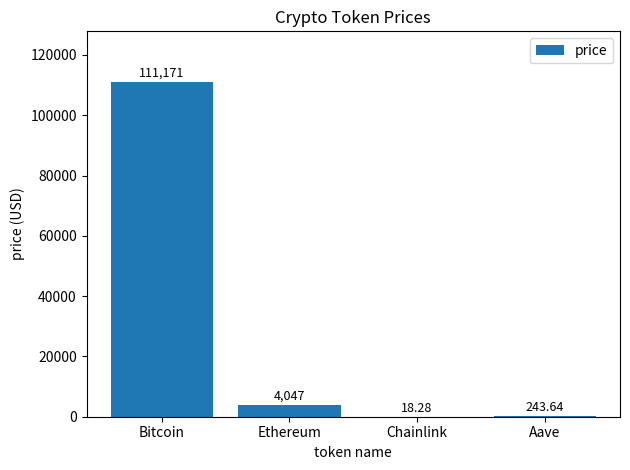

What is the sum of all values?

115480.0